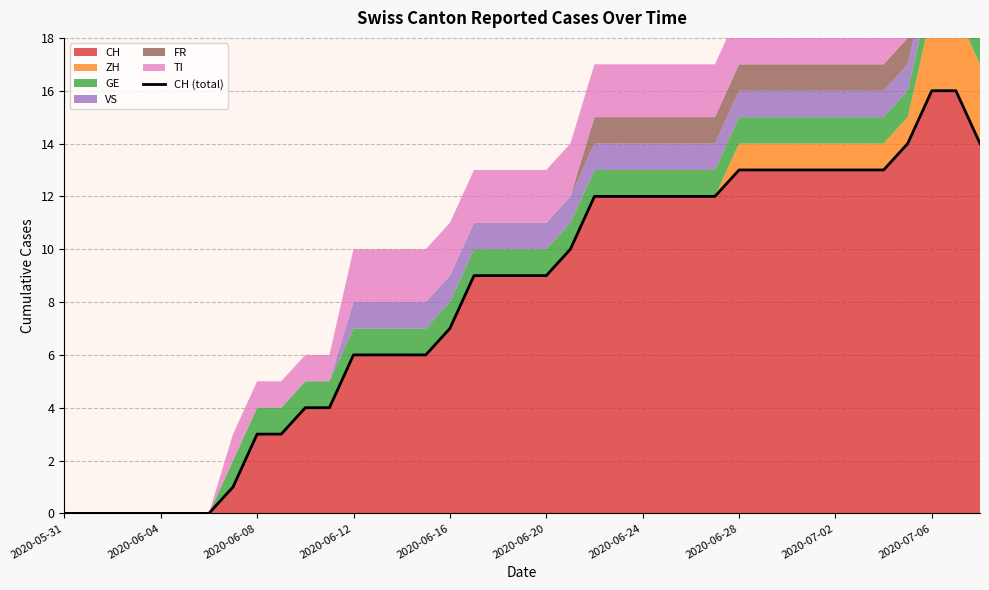

How many values exceed 9?

18